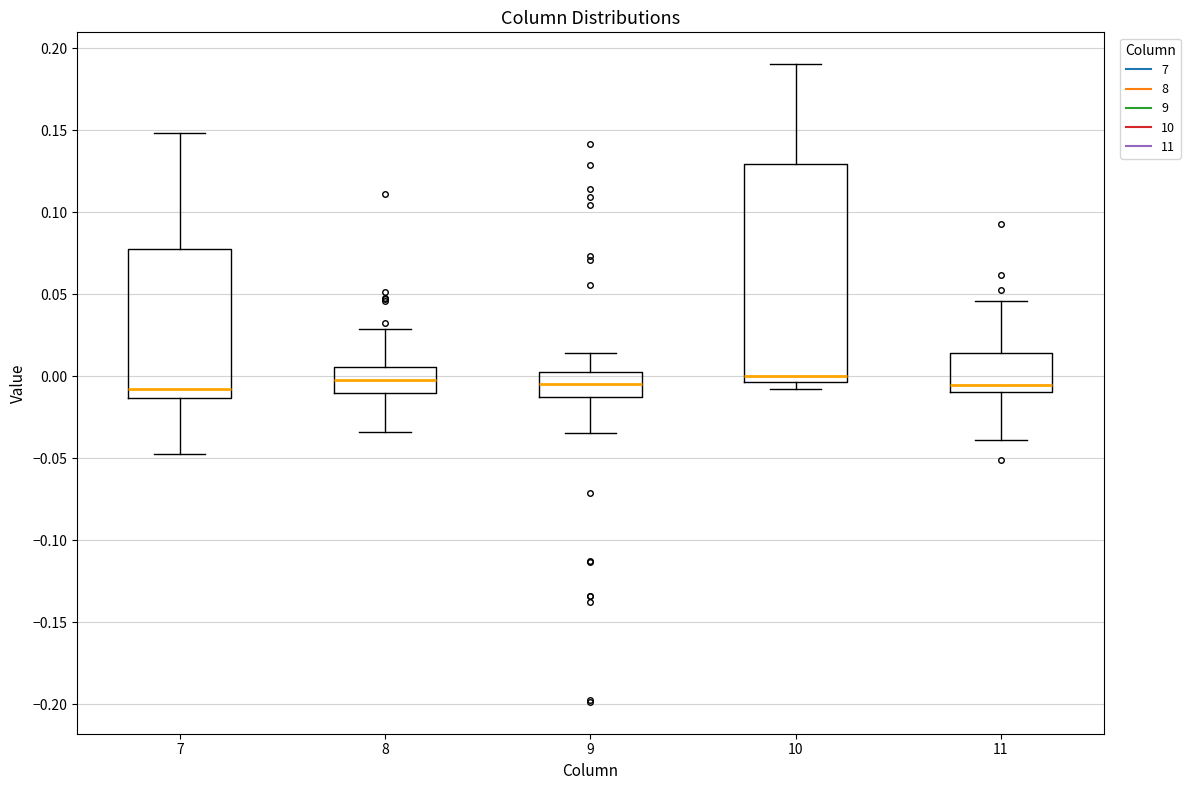

Comparing the boxes themselves (not the whiskers), which one is the tallest?

10